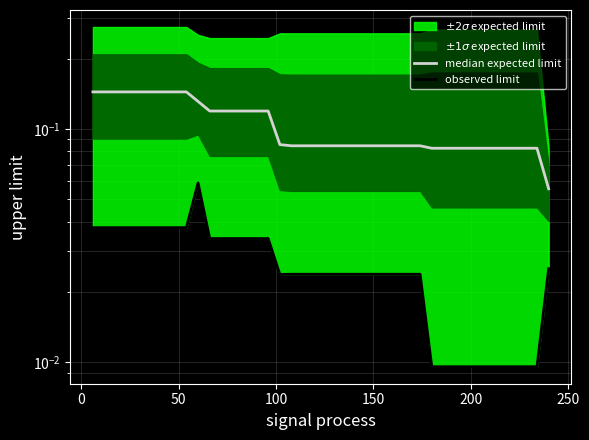

True or false: observed limit and median expected limit cross at least once.

False